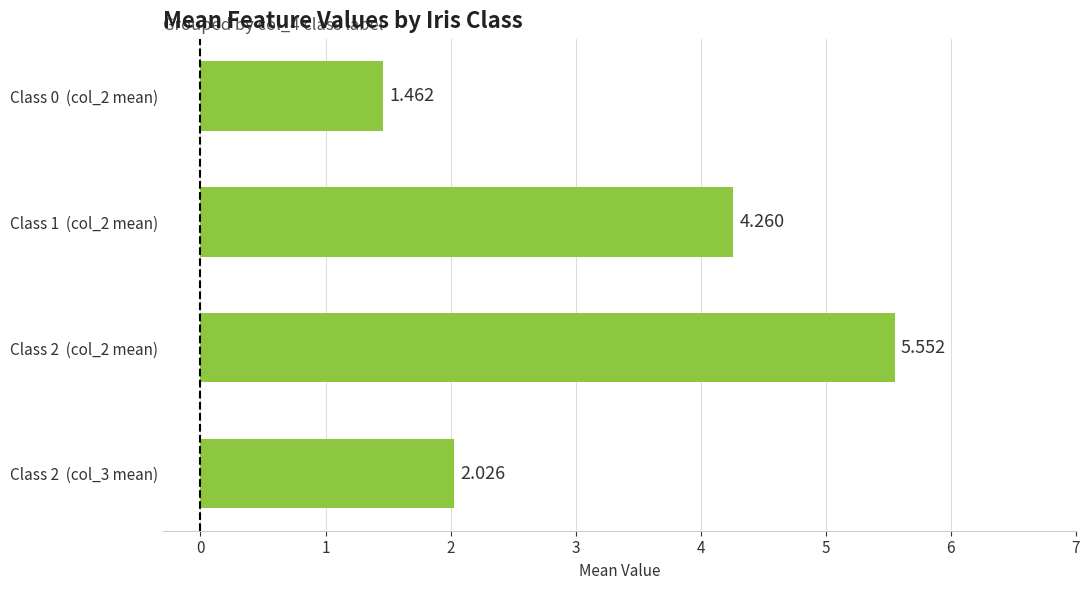

What is the difference between the maximum and minimum values?

4.1